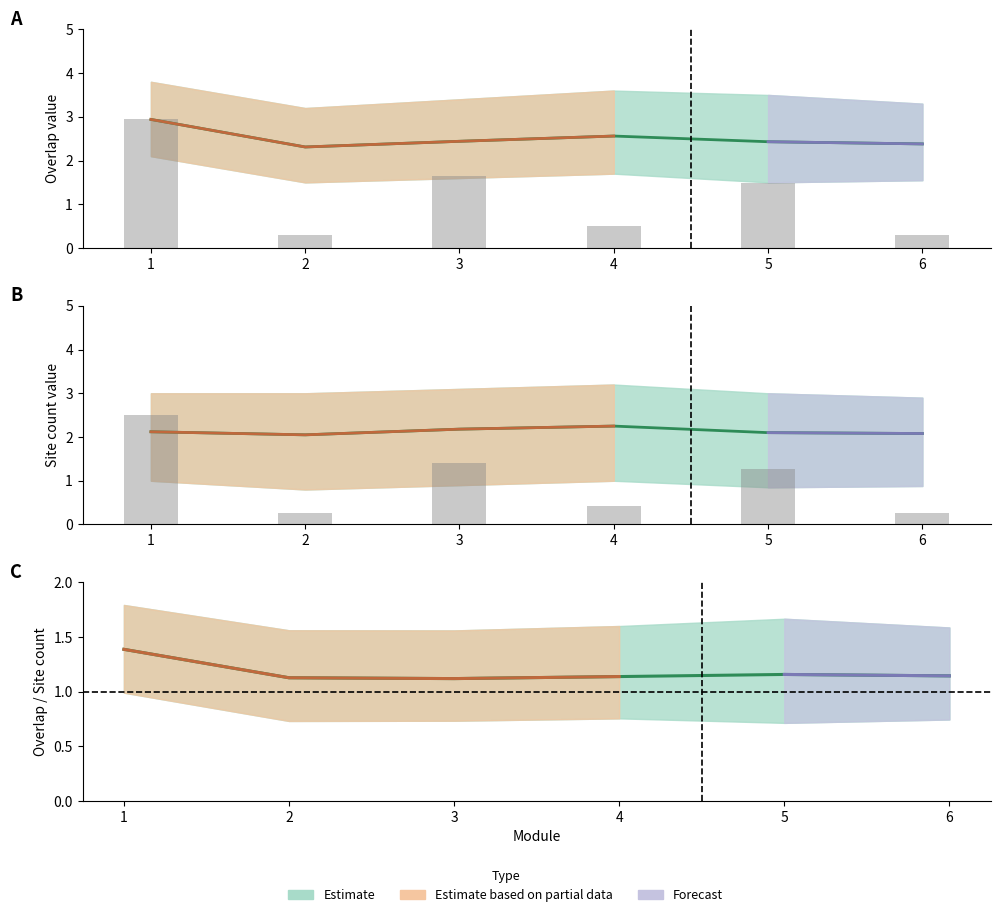

Which label corresponds to the largest value in the chart?

1